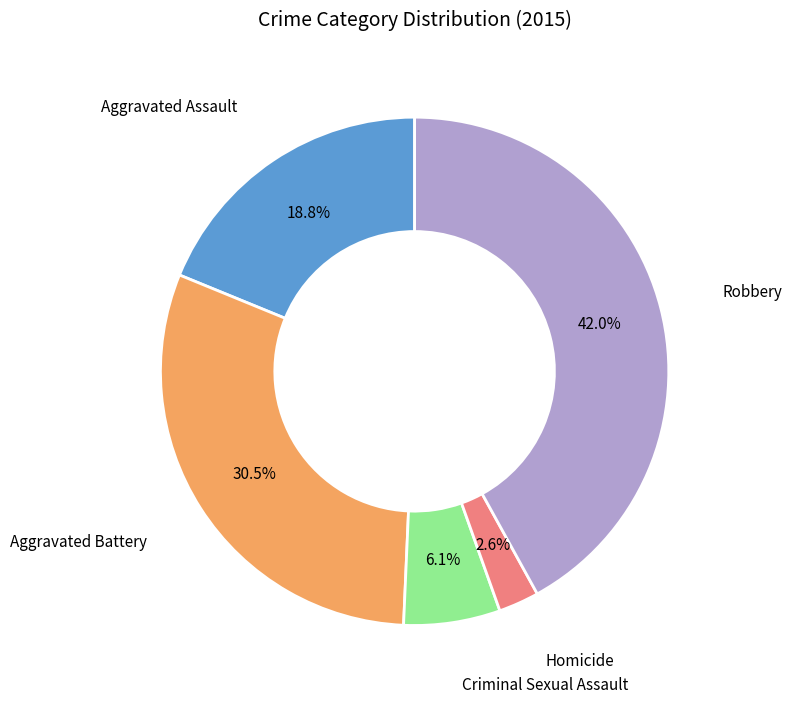

Count the number of slices in the pie.

5